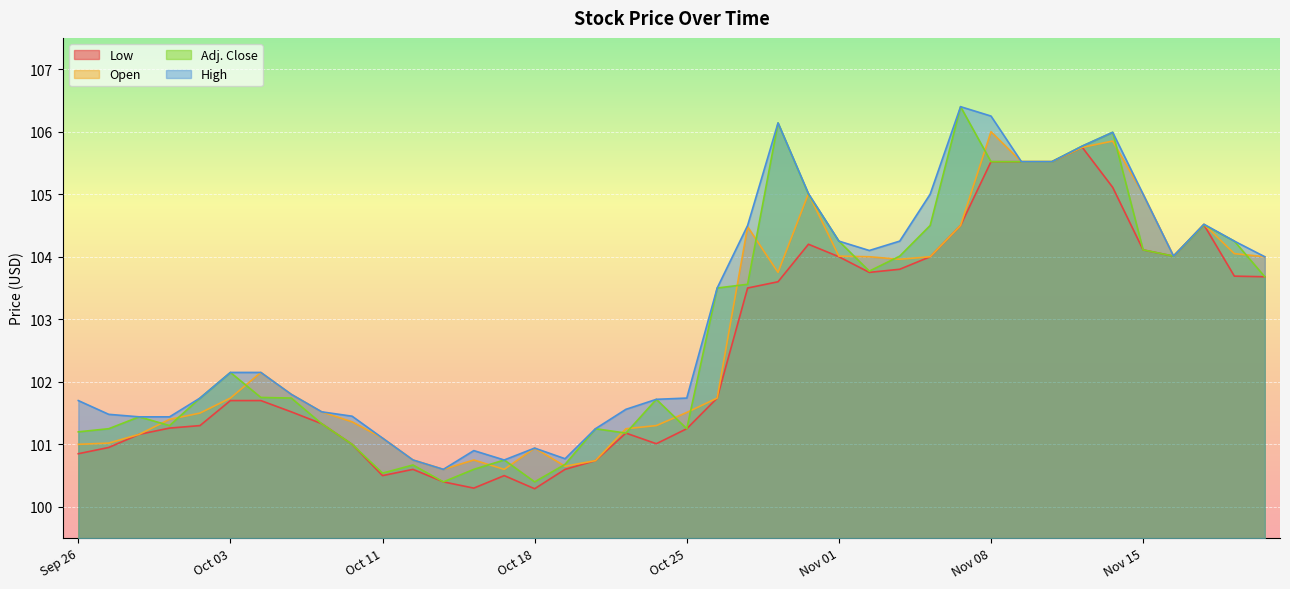

How many values in the Low series are below 101?

10